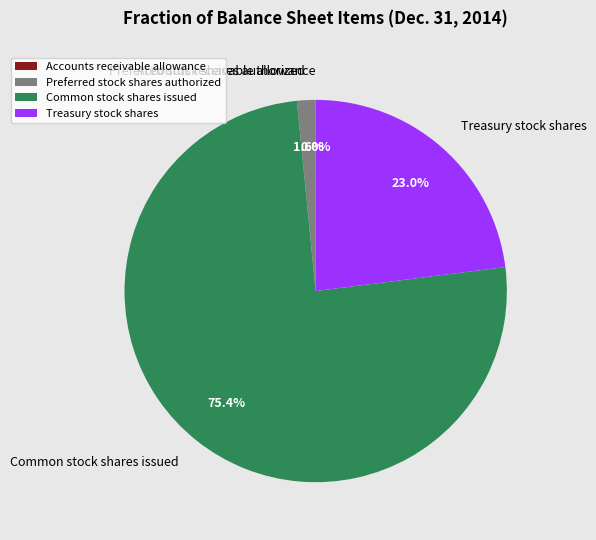

Does Preferred stock shares authorized account for over 50% of the chart?

No